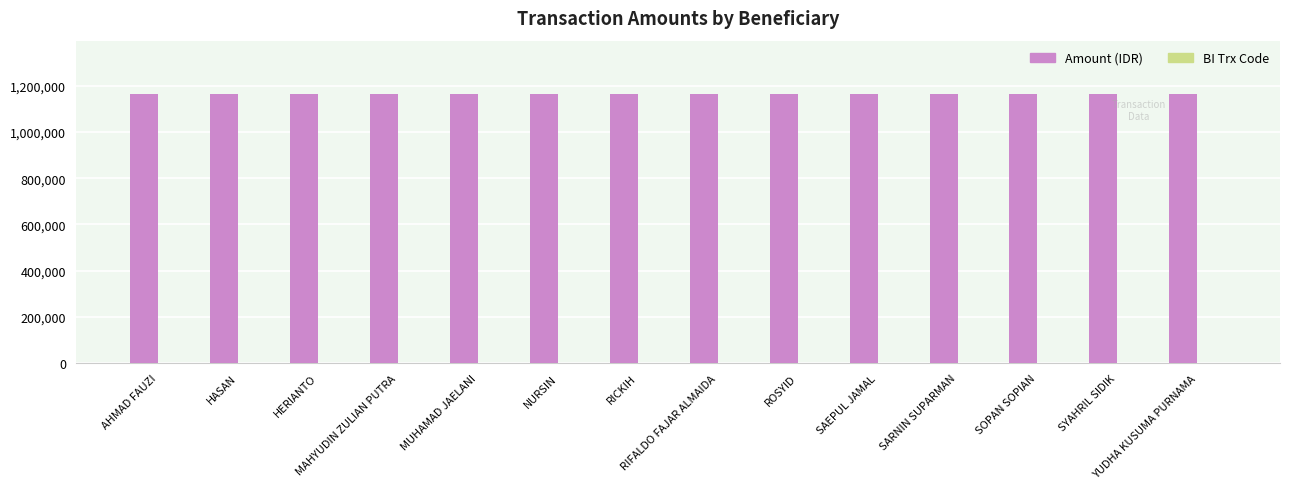

What is the highest value of the Amount (IDR) series?

1162368